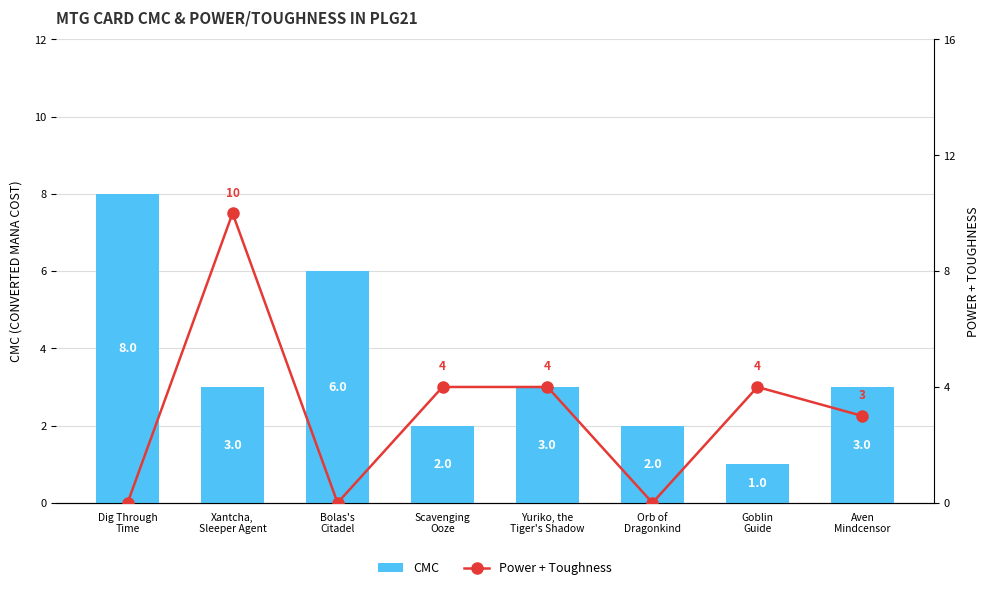

What position from the left is Goblin
Guide?

7